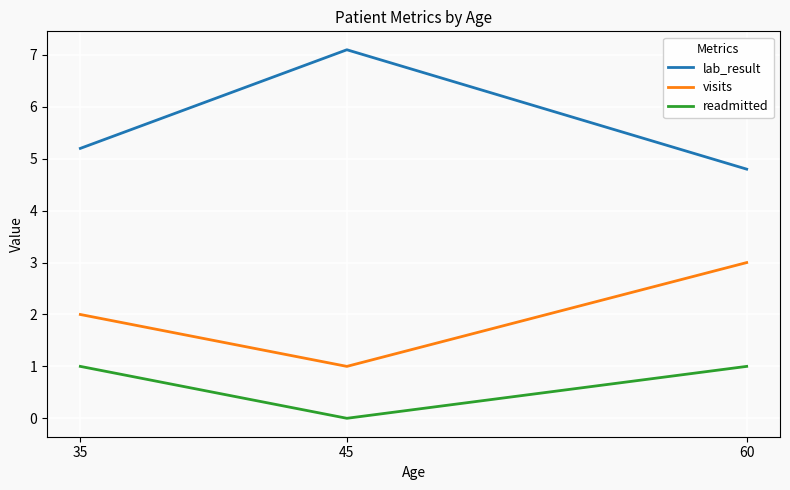

What is the spread (max minus min) of values at 45?

7.1